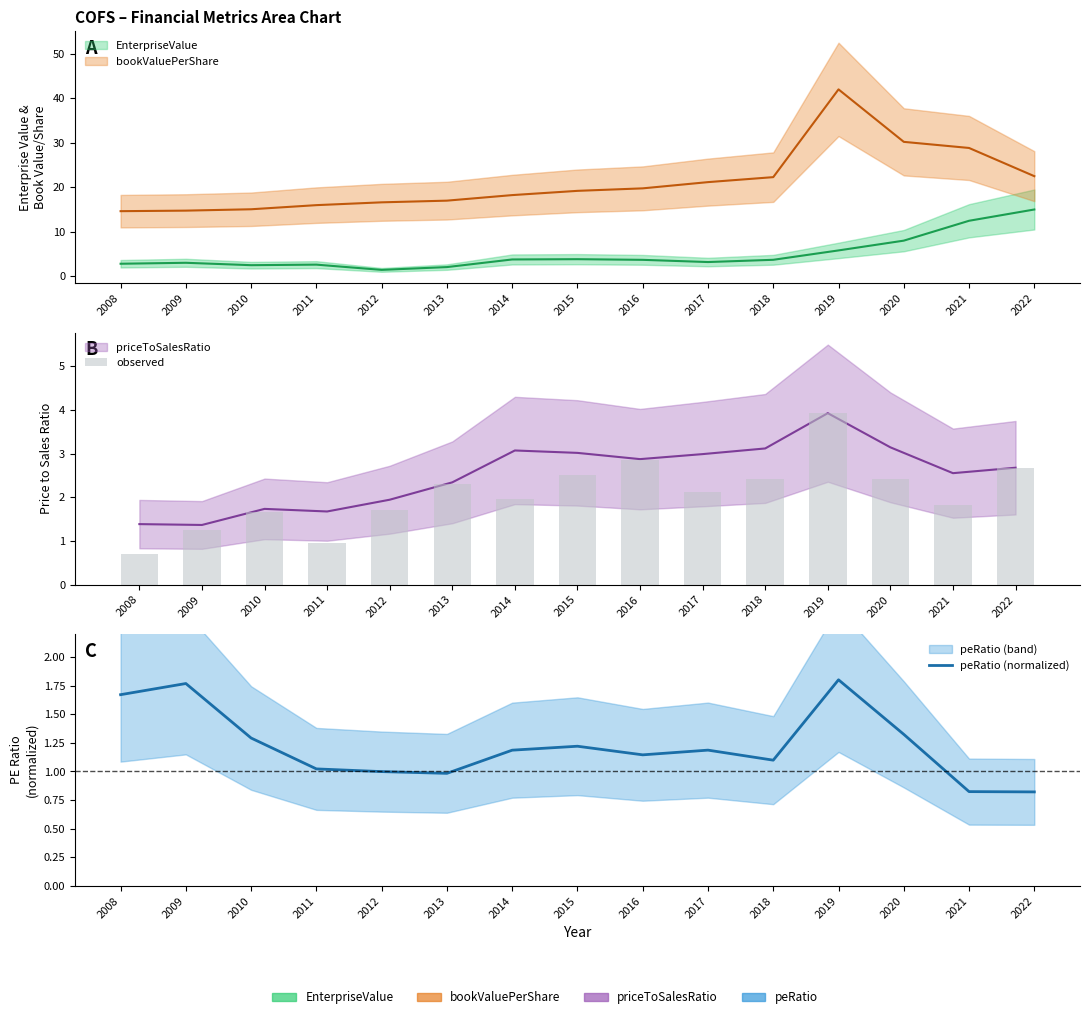

Does the chart contain stacked bars?

No